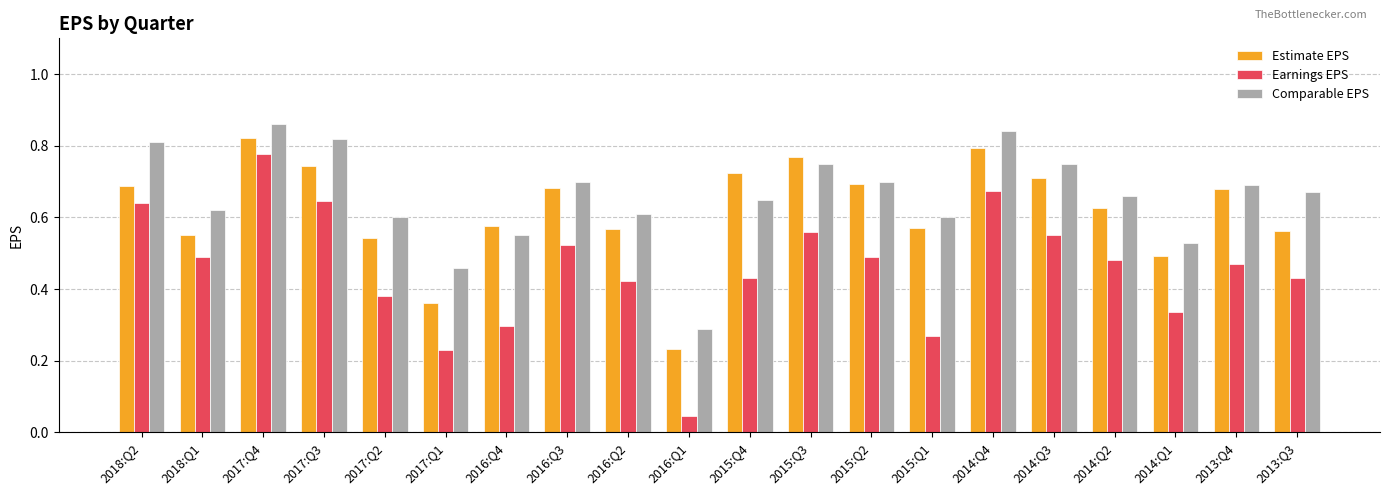

Between 2015:Q3 and 2014:Q4, which series saw the biggest shift?

Earnings EPS